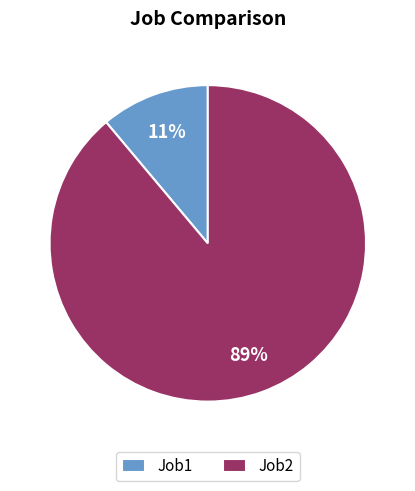

How many segments does this pie chart have?

2